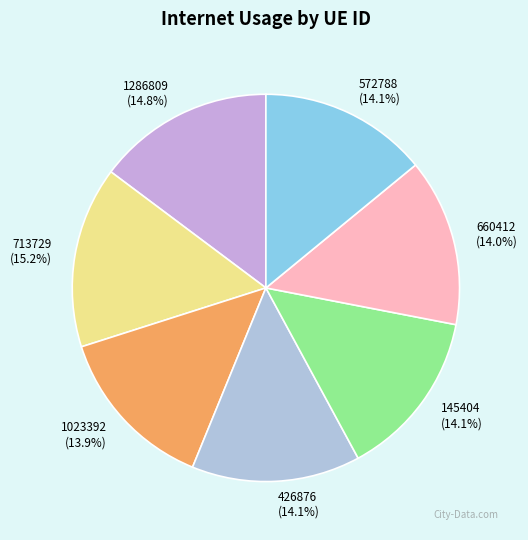

Does 145404 represent more than half of the total?

No